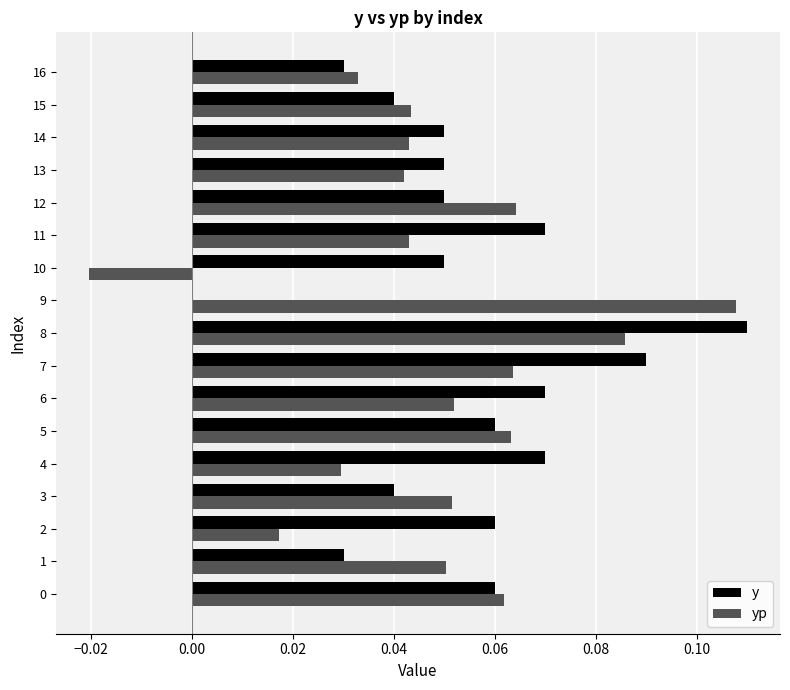

Which series changed the most between 3 and 8?

y